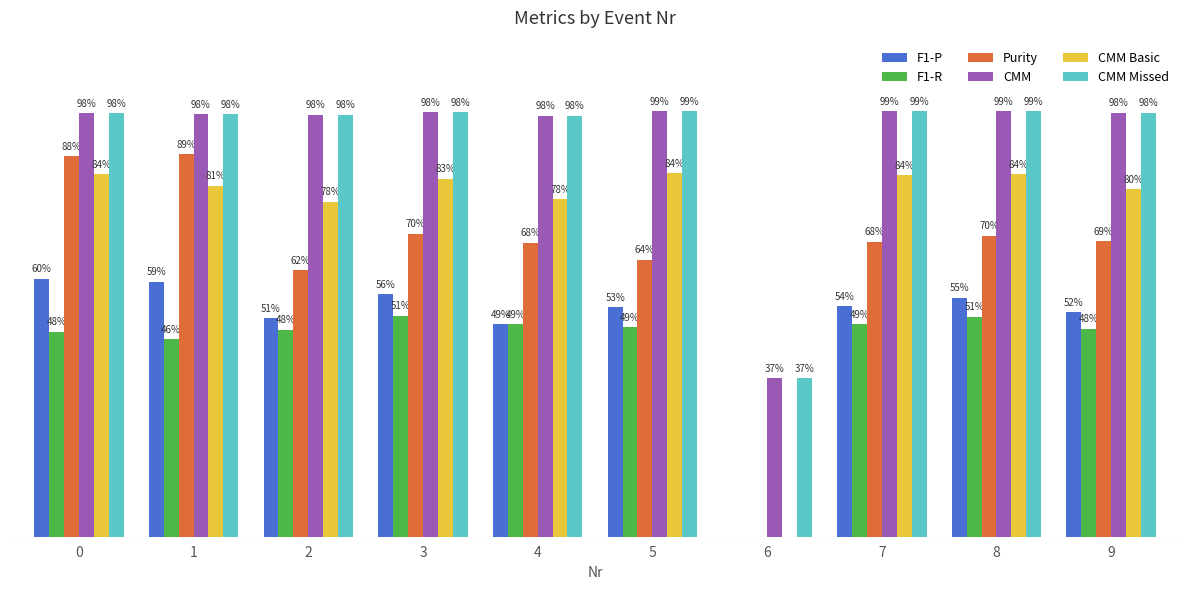

What are all the series names shown in the legend?

F1-P, F1-R, Purity, CMM, CMM Basic, CMM Missed